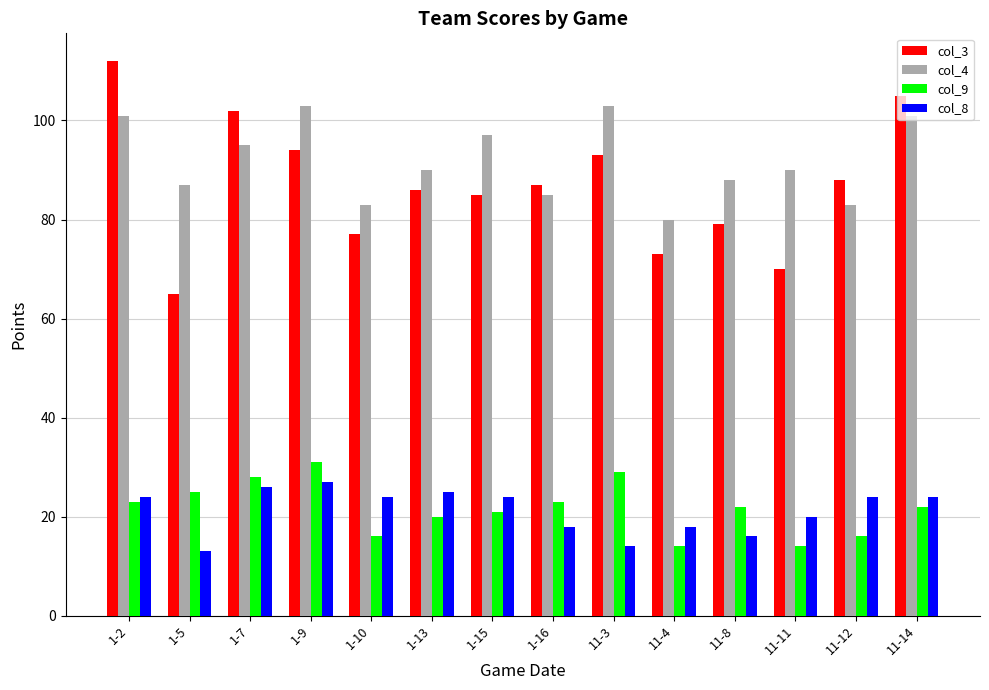

Which category has the lowest value across all series?

1-5